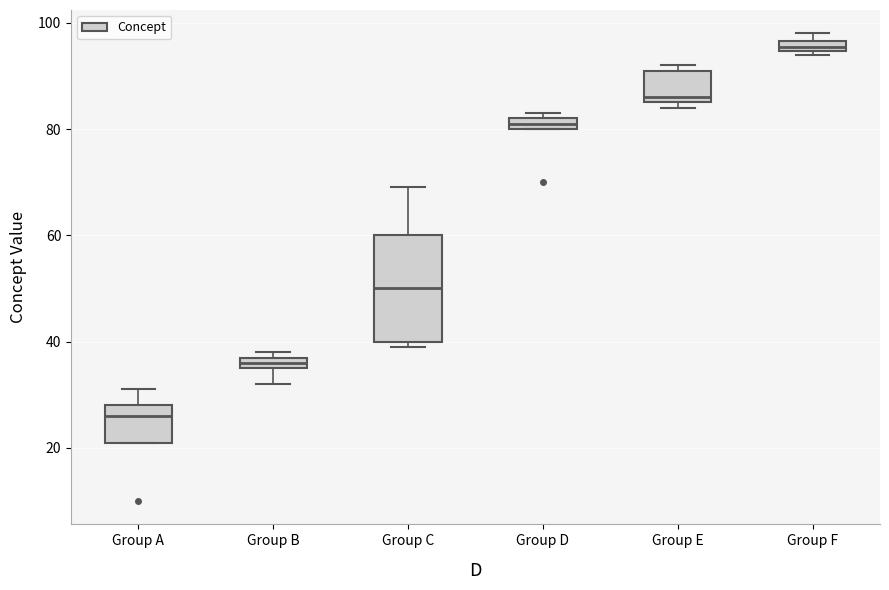

Comparing the boxes themselves (not the whiskers), which one is the tallest?

Group C